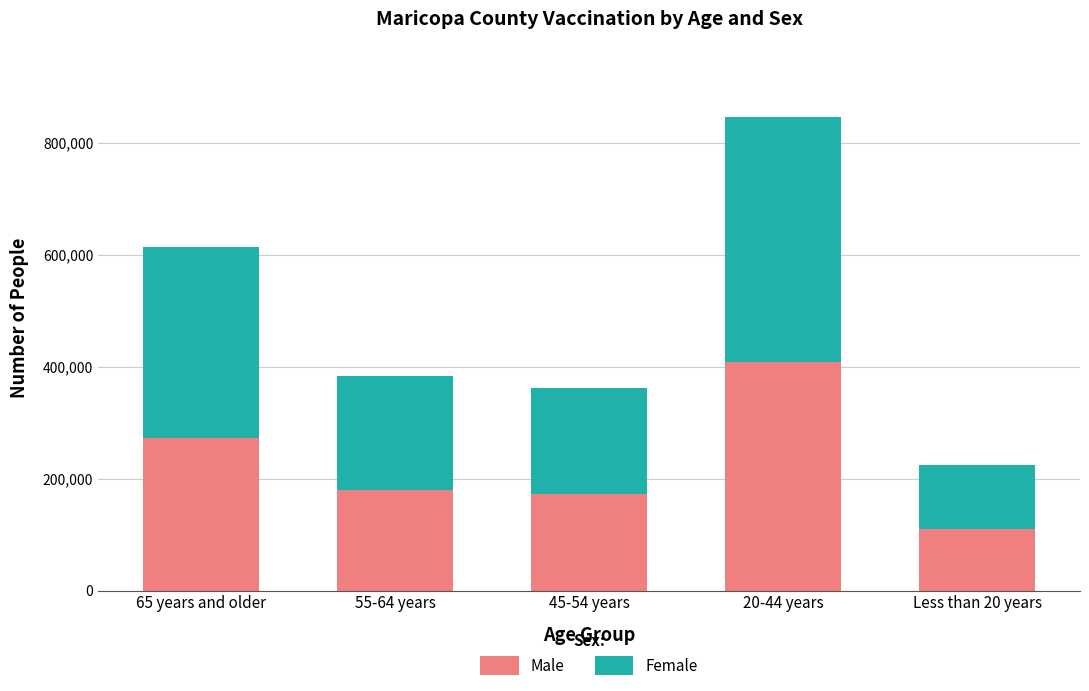

At which category is the sum across all series the highest?

20-44 years